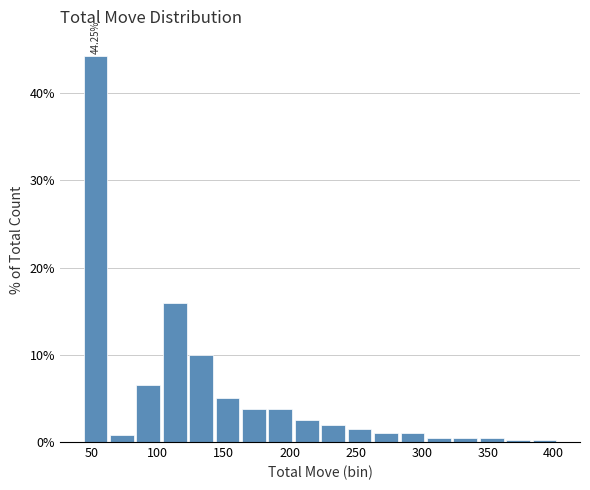

Over which range of the x-axis is the bar tallest?

44 to 64